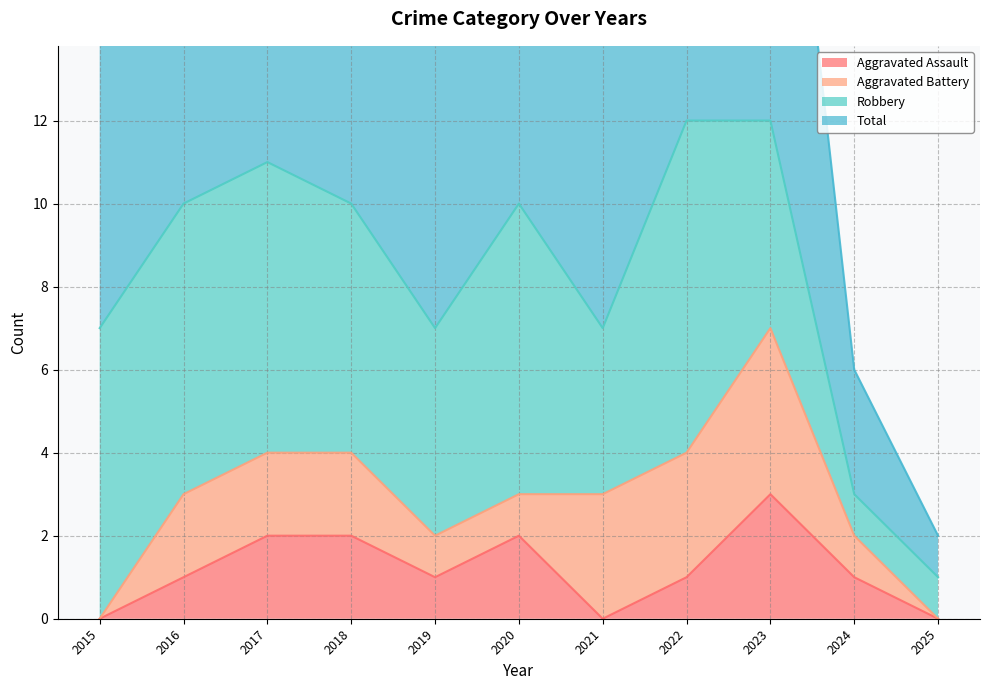

What is the sum of the Total values at 2018 and 2020?

20